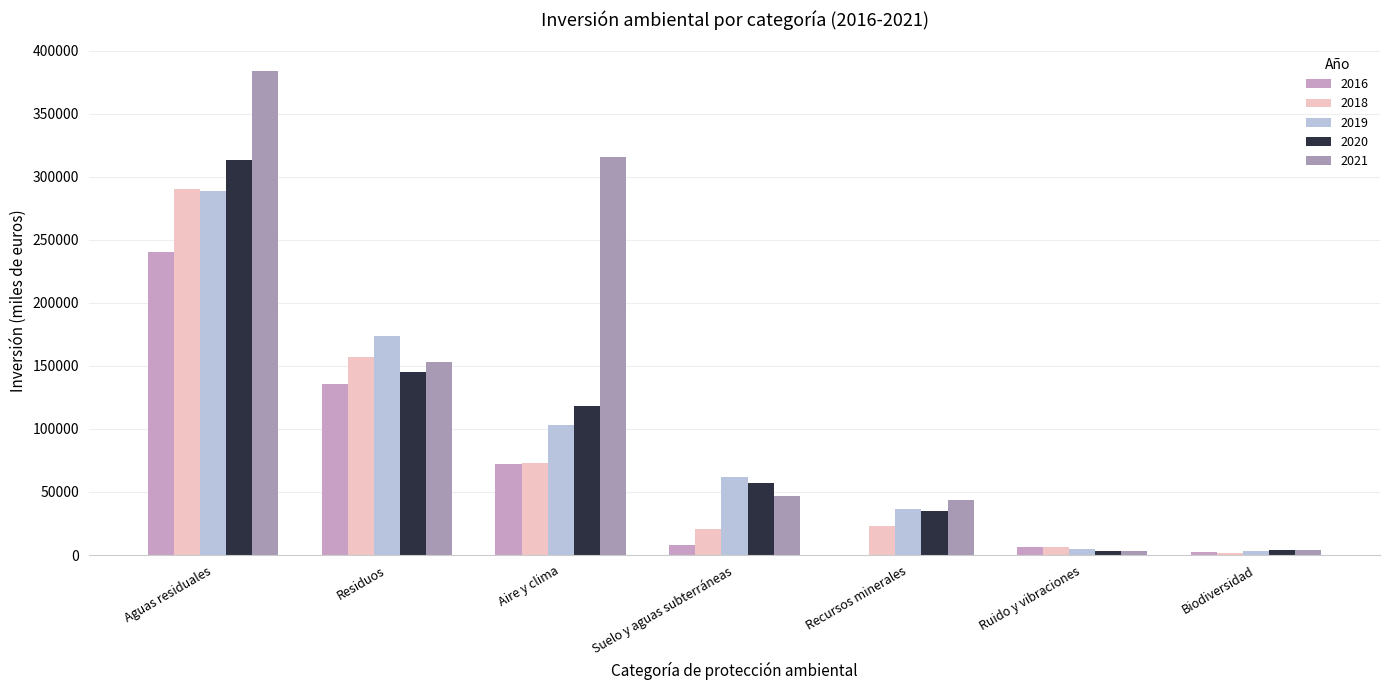

True or false: 2021 has a value of 1644 at Ruido y vibraciones.

False